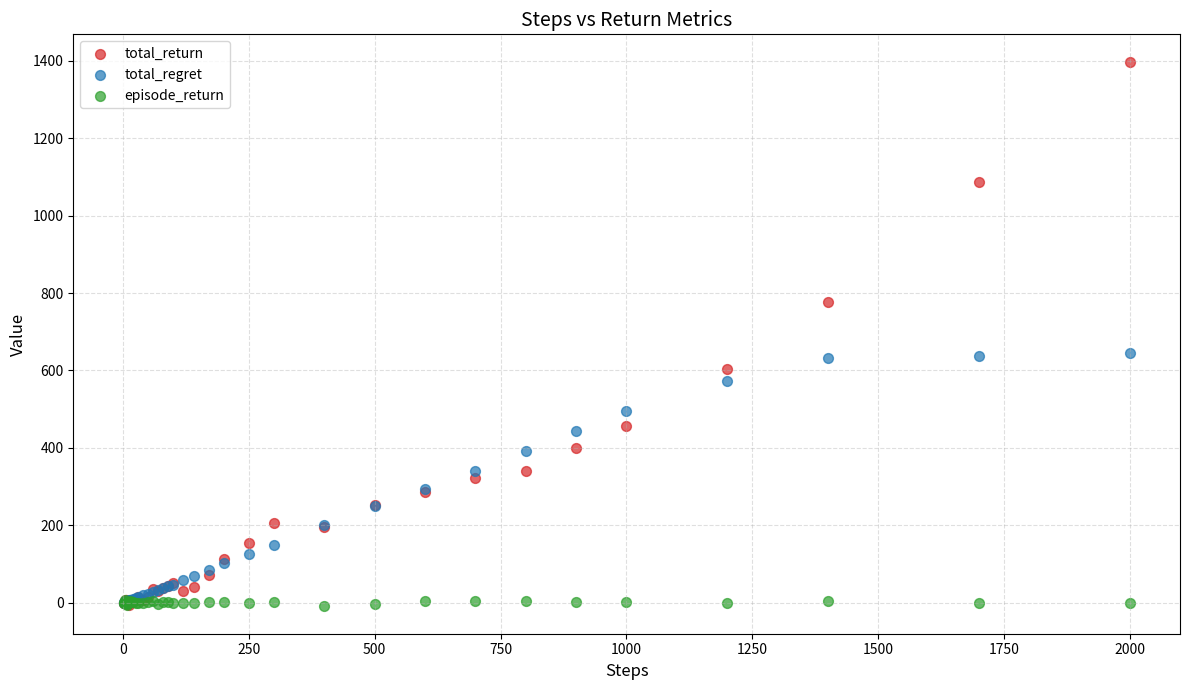

What are all the series names shown in the legend?

total_return, total_regret, episode_return